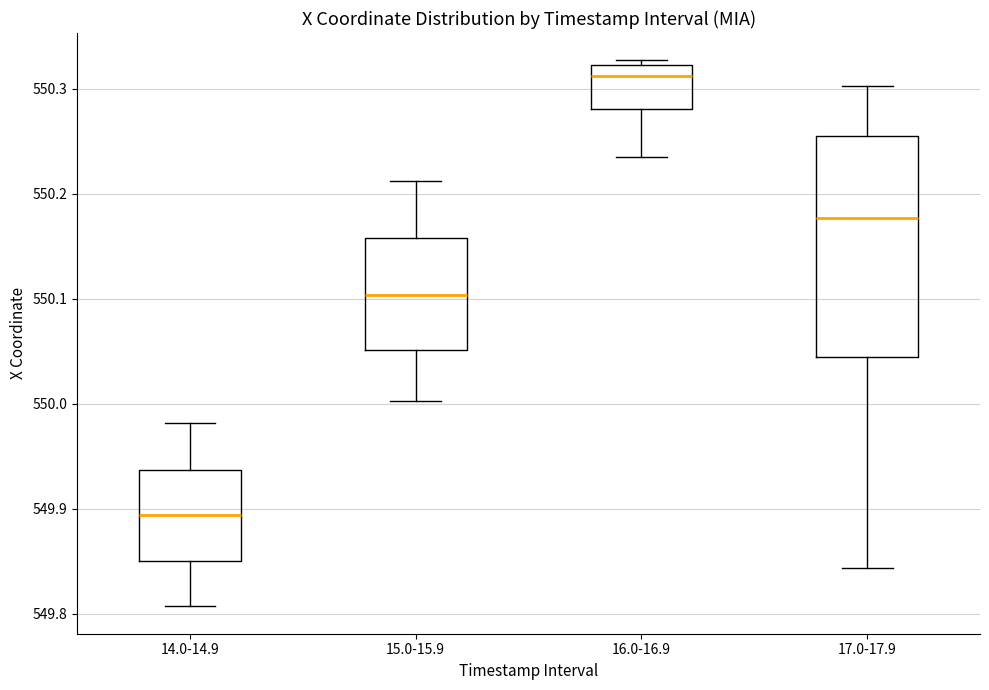

Which box's median line is the highest?

16.0-16.9